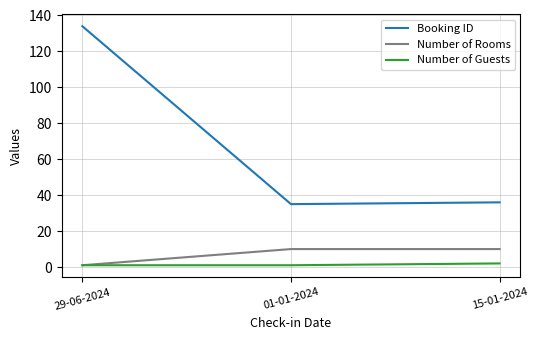

What is the maximum value for Booking ID?

134